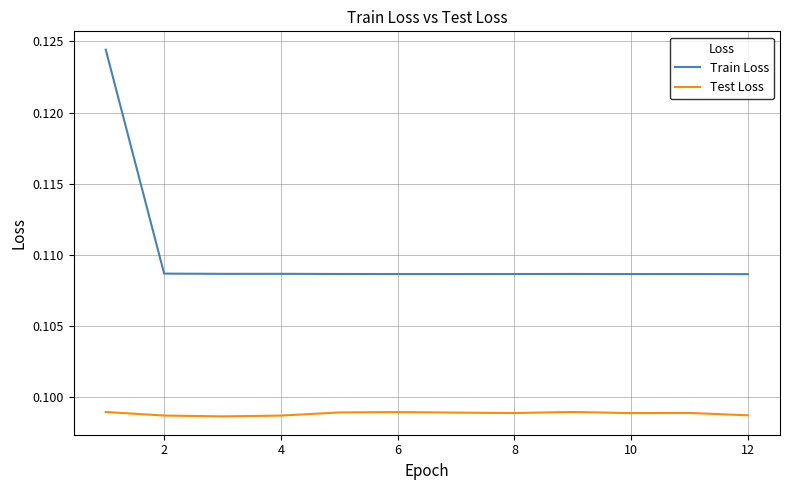

True or false: Train Loss and Test Loss intersect in this chart.

False